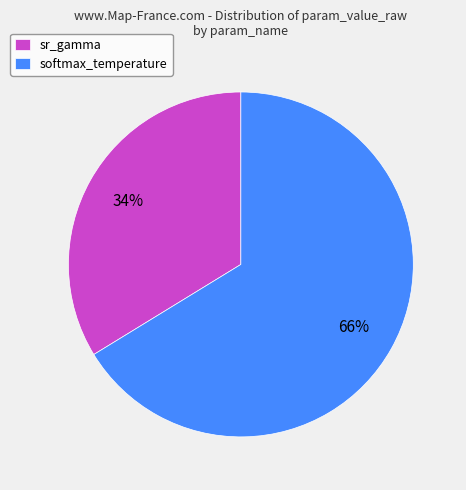

How many segments does this pie chart have?

2